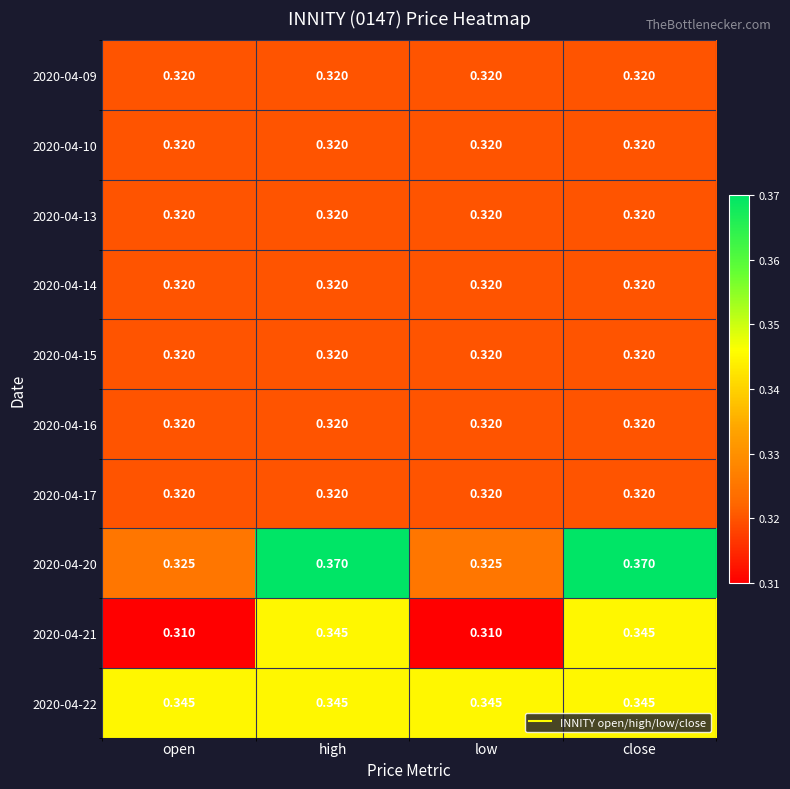

Is the value of 2020-04-09 at high greater than the value of 2020-04-22 at high?

No